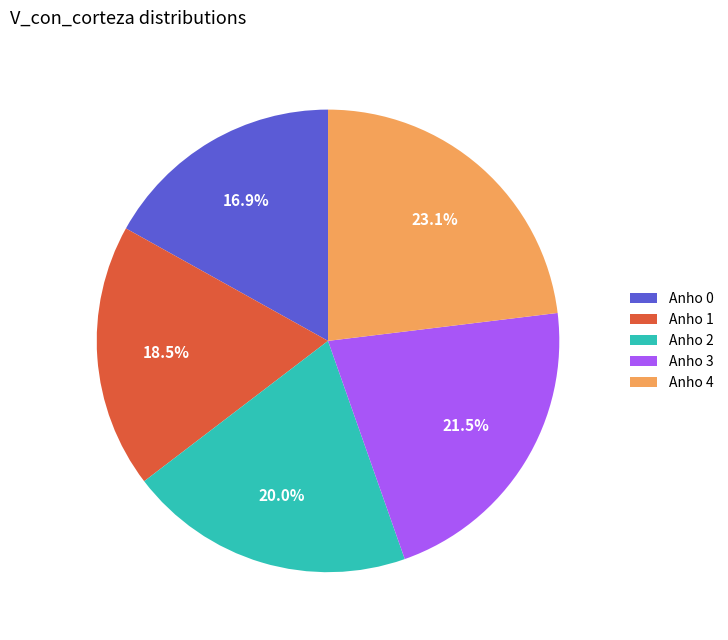

Count the number of slices in the pie.

5